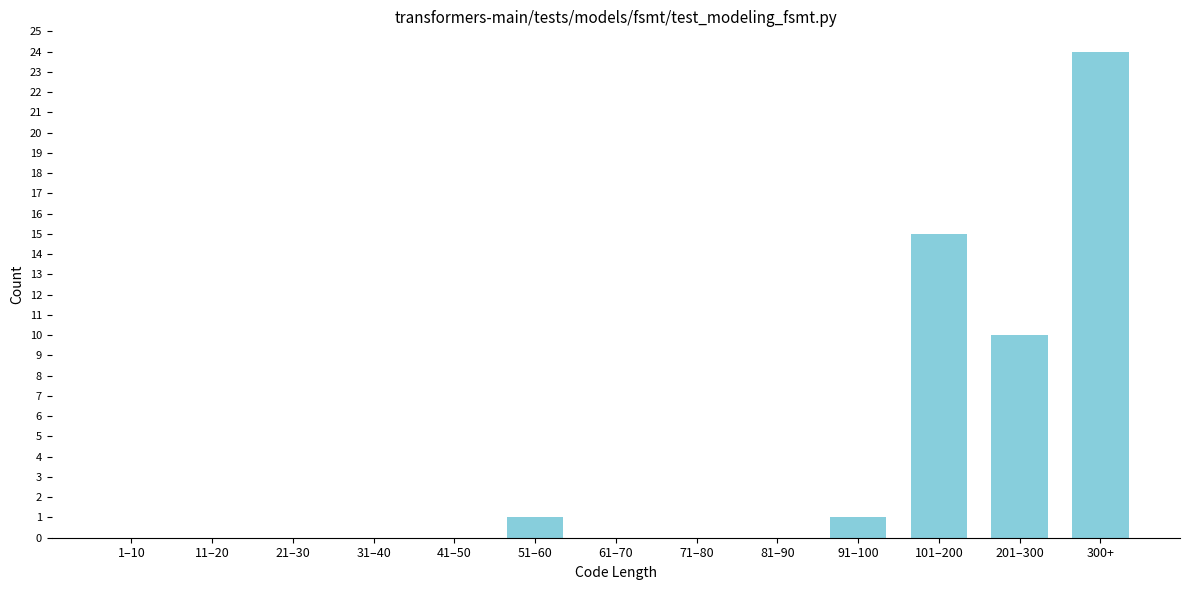

Reading left to right, extract all data points from this chart.

1–10=0	11–20=0	21–30=0	31–40=0	41–50=0	51–60=1	61–70=0	71–80=0	81–90=0	91–100=1	101–200=15	201–300=10	300+=24